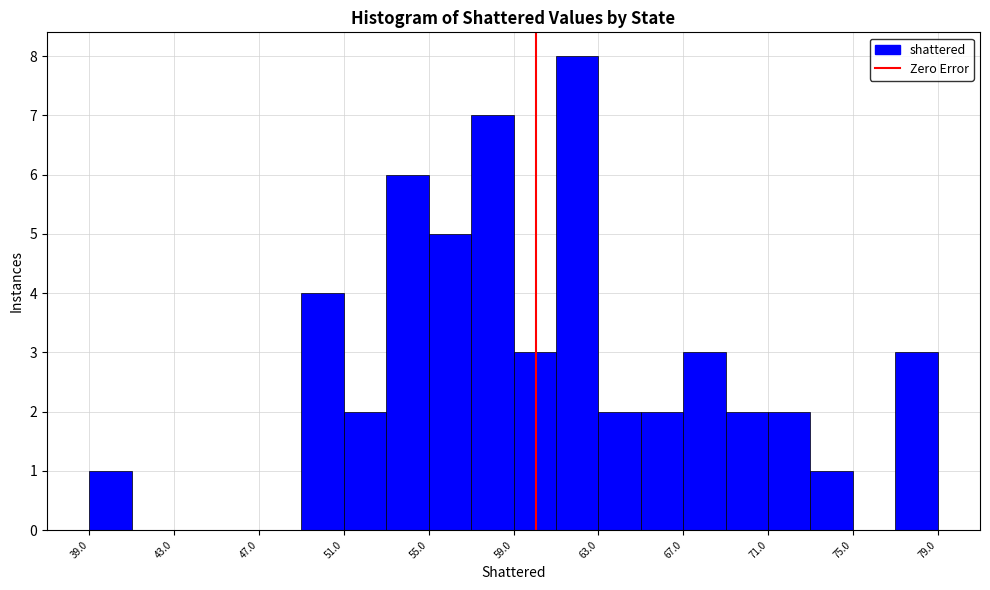

Which range on the x-axis has the tallest bar?

61 to 63